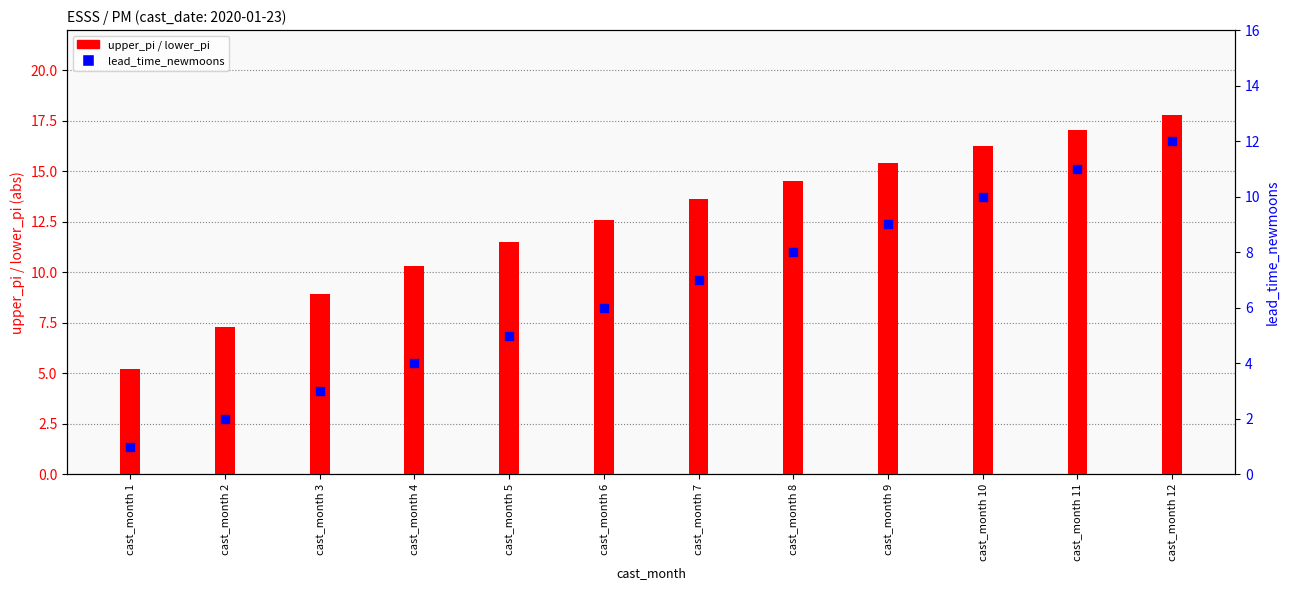

At which category is the sum across all series the highest?

cast_month 12